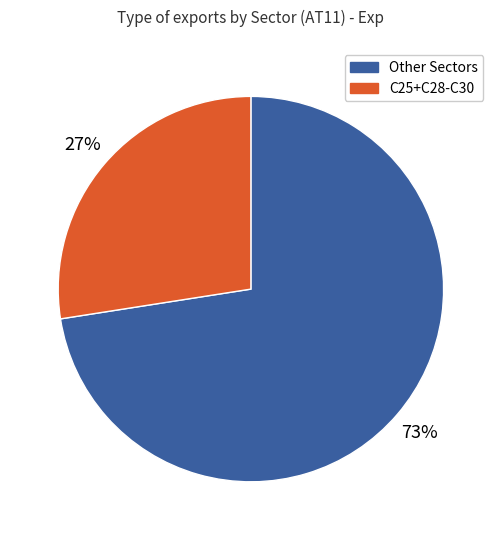

To the nearest percent, what is the average slice percentage?

50%